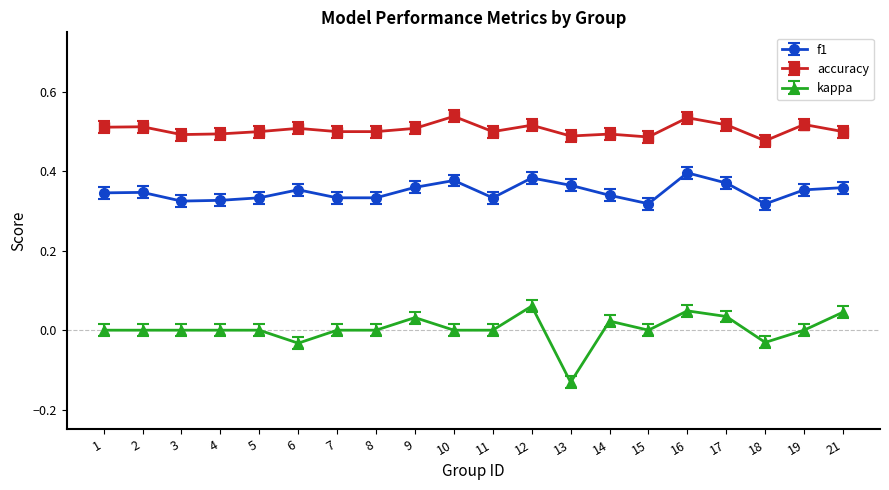

How many distinct data groups are displayed?

3